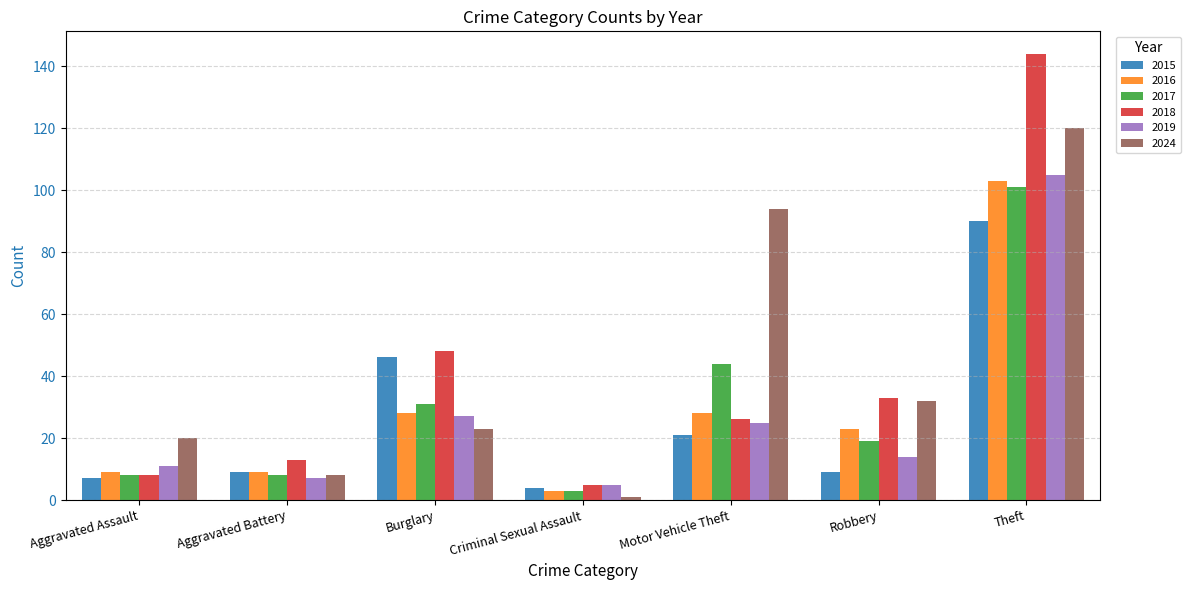

List the series in order of their peak value, lowest first.

2015, 2017, 2016, 2019, 2024, 2018